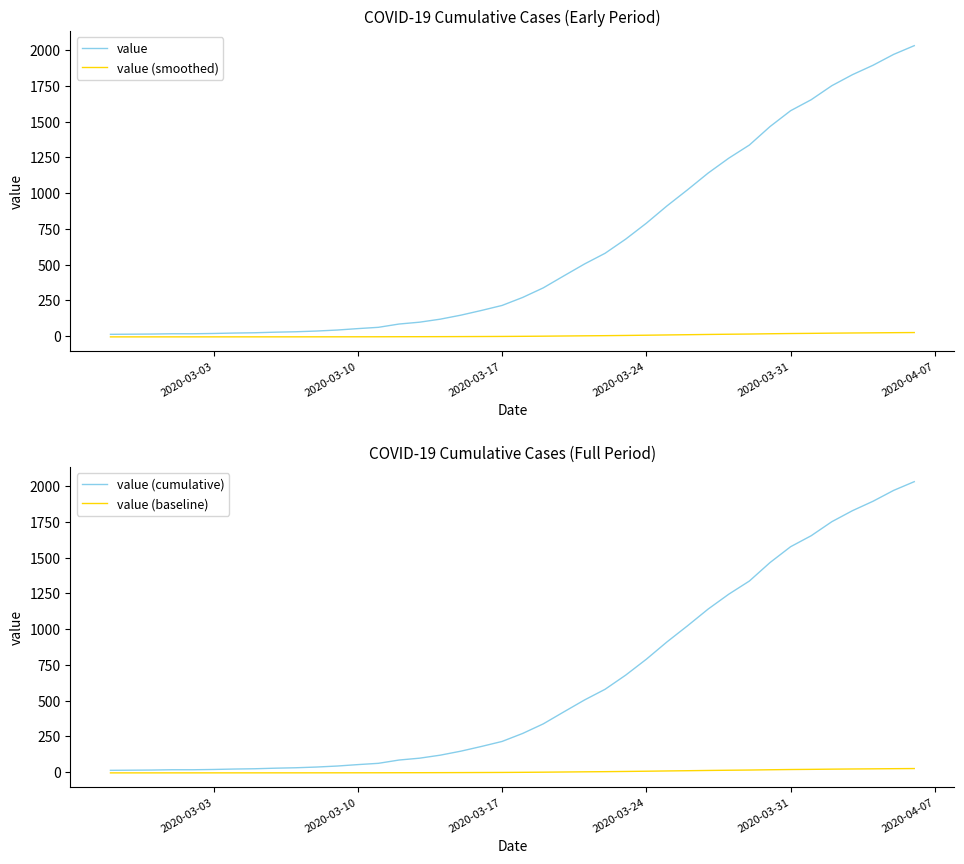

What is the difference between the maximum and second lowest values in the value (cumulative) series?

2018.0